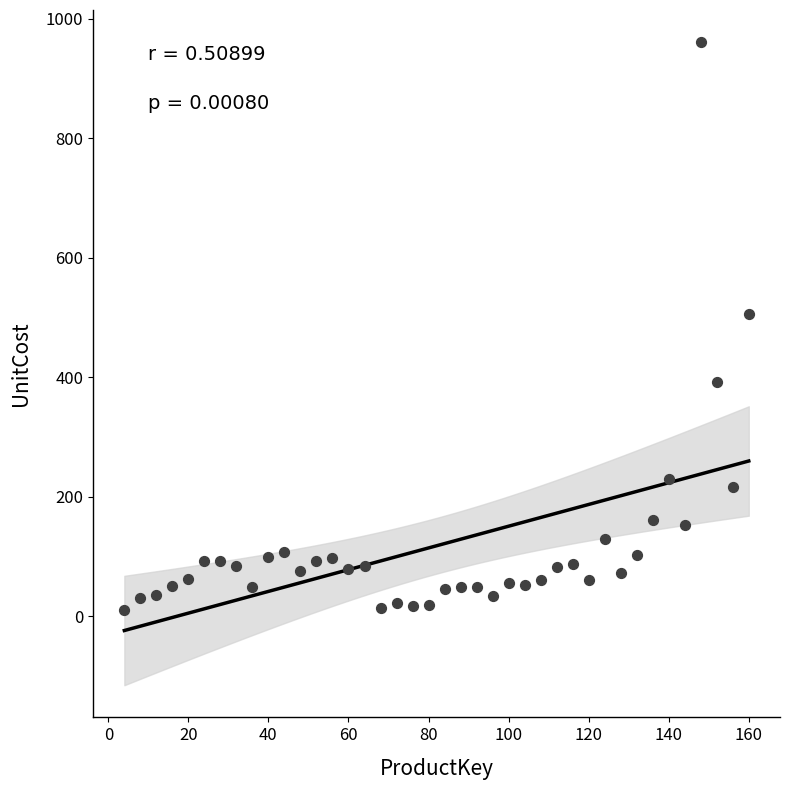

What Y value in the scatter plot is closest to 485?

505.9